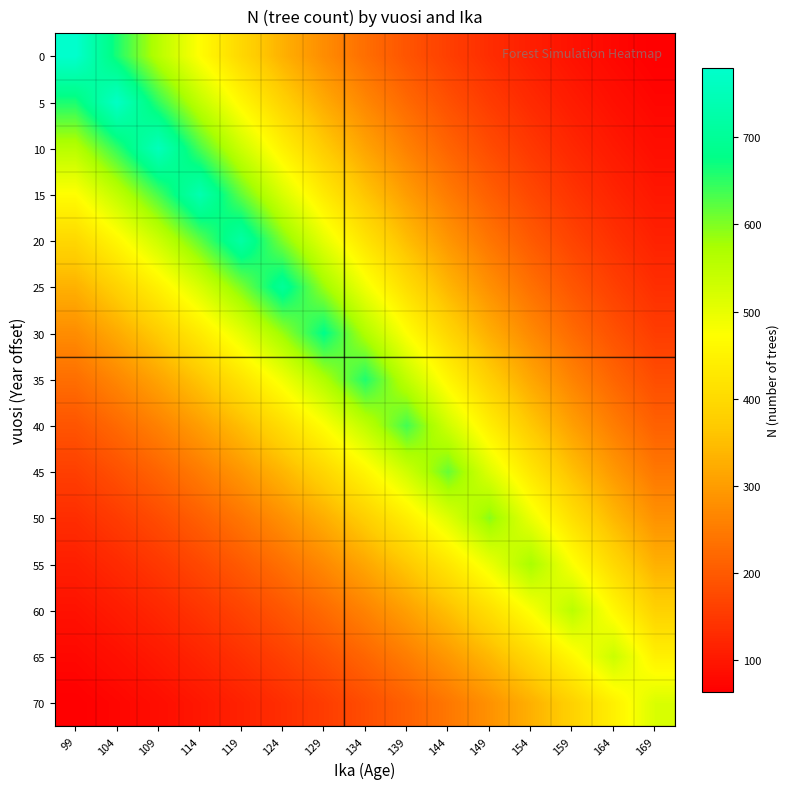

Reading left to right, what are all the values shown in this chart?

0: 99=780.0	104=661.0	109=557.8	114=469.9	119=394.6	124=330.7	129=276.1	134=230.3	139=191.9	144=159.4	149=132.5	154=110.2	159=91.6	164=76.1	169=63.3
5: 99=661.0	104=768.0	109=648.1	114=546.0	119=458.5	124=384.2	129=320.7	134=267.5	139=222.9	144=185.2	149=154.0	154=128.1	159=106.4	164=88.4	169=73.6
10: 99=557.8	104=648.1	109=753.0	114=634.3	119=532.6	124=446.3	129=372.6	134=310.8	139=259.0	144=215.2	149=178.9	154=148.8	159=123.6	164=102.7	169=85.5
15: 99=469.9	104=546.0	109=634.3	114=737.0	119=618.8	124=518.6	129=432.9	134=361.1	139=300.9	144=250.0	149=207.9	154=172.9	159=143.6	164=119.4	169=99.3
20: 99=394.6	104=458.5	109=532.6	114=618.8	119=719.0	124=602.5	129=503.0	134=419.6	139=349.6	144=290.5	149=241.5	154=200.9	159=166.9	164=138.7	169=115.4
25: 99=330.7	104=384.2	109=446.3	114=518.6	119=602.5	124=700.0	129=584.4	134=487.5	139=406.2	144=337.5	149=280.6	154=233.4	159=193.9	164=161.1	169=134.0
30: 99=276.1	104=320.7	109=372.6	114=432.9	119=503.0	124=584.4	129=679.0	134=566.3	139=471.9	144=392.1	149=326.0	154=271.1	159=225.2	164=187.2	169=155.7
35: 99=230.3	104=267.5	109=310.8	114=361.1	119=419.6	124=487.5	129=566.3	134=658.0	139=548.3	144=455.6	149=378.8	154=315.0	159=261.7	164=217.5	169=180.9
40: 99=191.9	104=222.9	109=259.0	114=300.9	119=349.6	124=406.2	129=471.9	134=548.3	139=637.0	144=529.3	149=440.0	154=366.0	159=304.0	164=252.7	169=210.2
45: 99=159.4	104=185.2	109=215.2	114=250.0	119=290.5	124=337.5	129=392.1	134=455.6	139=529.3	144=615.0	149=511.3	154=425.2	159=353.2	164=293.6	169=244.2
50: 99=132.5	104=154.0	109=178.9	114=207.9	119=241.5	124=280.6	129=326.0	134=378.8	139=440.0	144=511.3	149=594.0	154=494.0	159=410.4	164=341.1	169=283.7
55: 99=110.2	104=128.1	109=148.8	114=172.9	119=200.9	124=233.4	129=271.1	134=315.0	139=366.0	144=425.2	149=494.0	154=574.0	159=476.8	164=396.3	169=329.7
60: 99=91.6	104=106.4	109=123.6	114=143.6	119=166.9	124=193.9	129=225.2	134=261.7	139=304.0	144=353.2	149=410.4	154=476.8	159=554.0	164=460.5	169=383.0
65: 99=76.1	104=88.4	109=102.7	114=119.4	119=138.7	124=161.1	129=187.2	134=217.5	139=252.7	144=293.6	149=341.1	154=396.3	159=460.5	164=535.0	169=445.0
70: 99=63.3	104=73.6	109=85.5	114=99.3	119=115.4	124=134.0	129=155.7	134=180.9	139=210.2	144=244.2	149=283.7	154=329.7	159=383.0	164=445.0	169=517.0